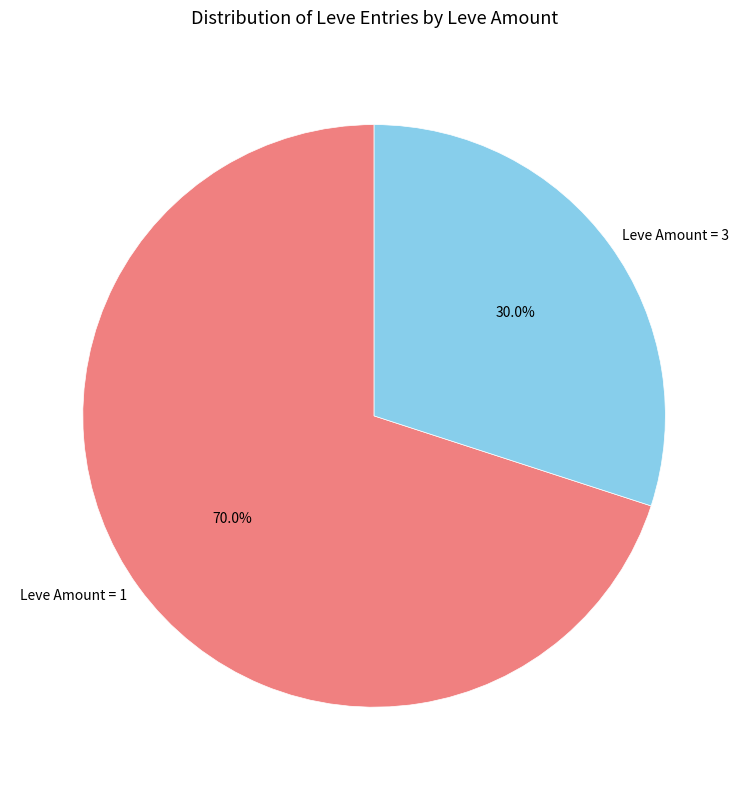

What portion of the pie excludes Leve Amount = 1?

30.0%